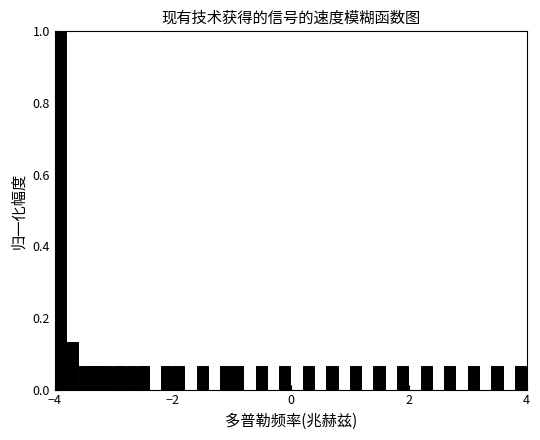

Around what value on the x-axis is the tallest bar? Give the approximate position of its centre, as read against the axis.

-3.8